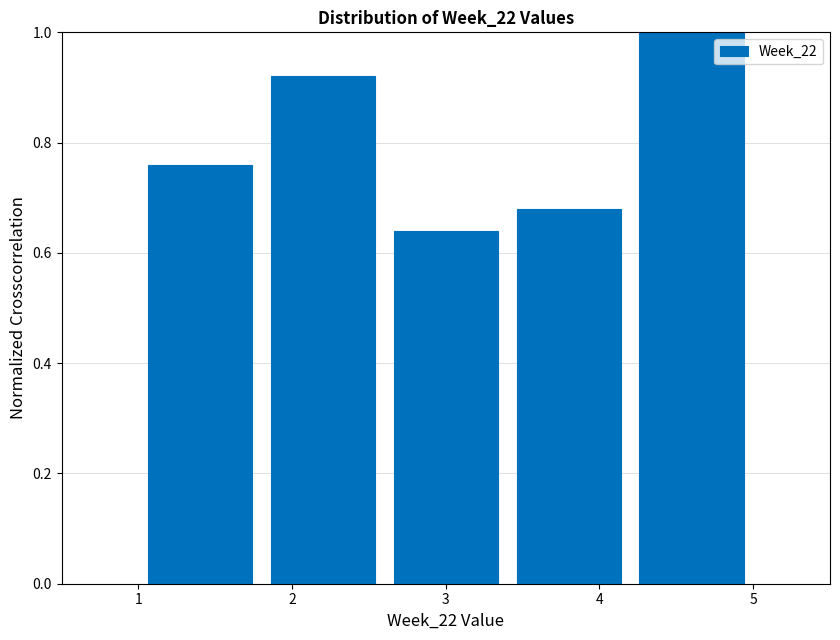

How tall is the bar that spans 4.2 to 5.0 on the x-axis? The values are not printed on the chart, so give them approximately, as read against the axis.

1.00